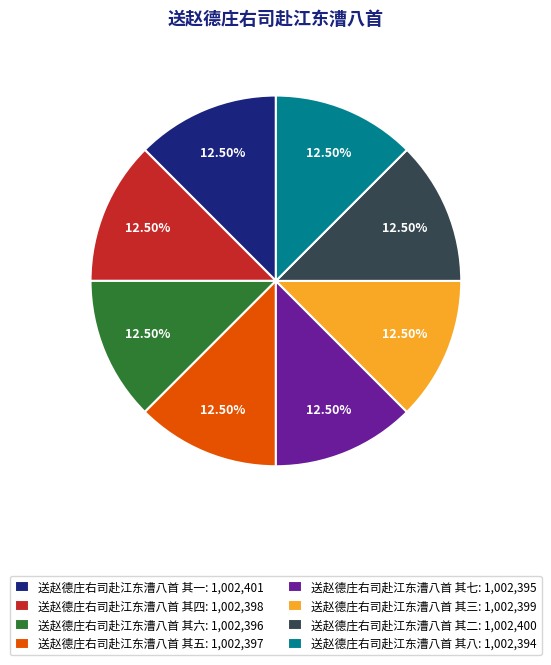

Is 送赵德庄右司赴江东漕八首 其六 the majority of the pie?

No